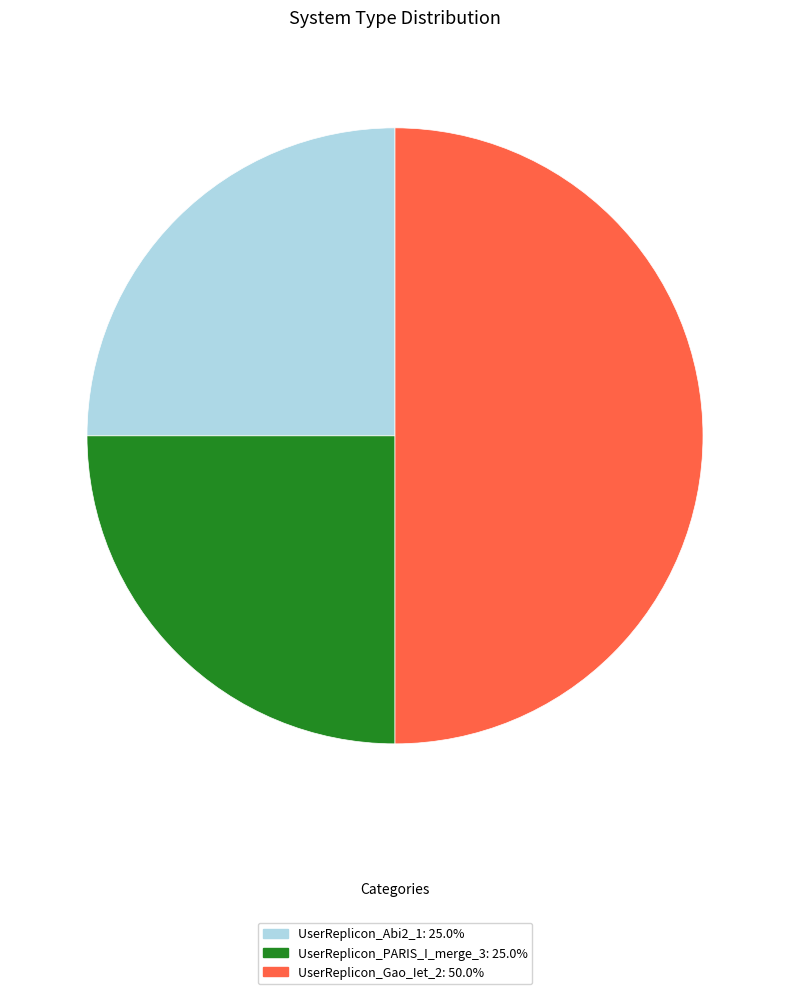

Does UserReplicon_Abi2_1 represent more than half of the total?

No